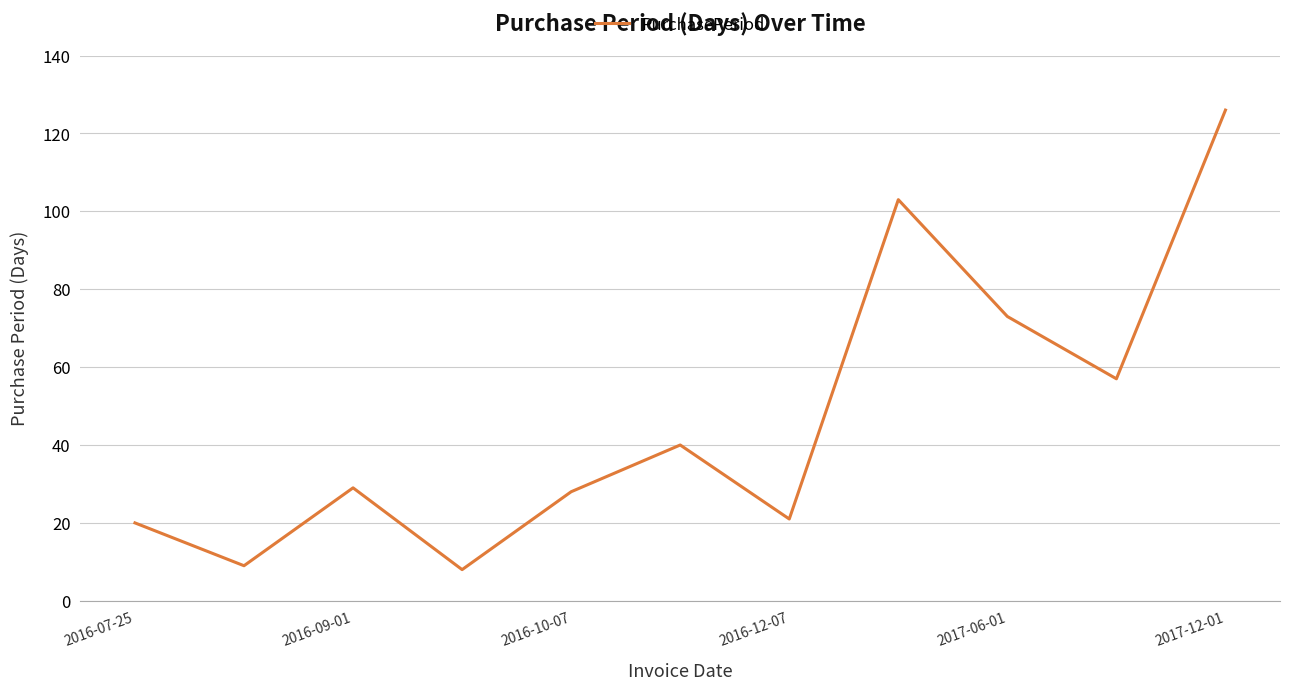

How many lines are shown in the chart?

1